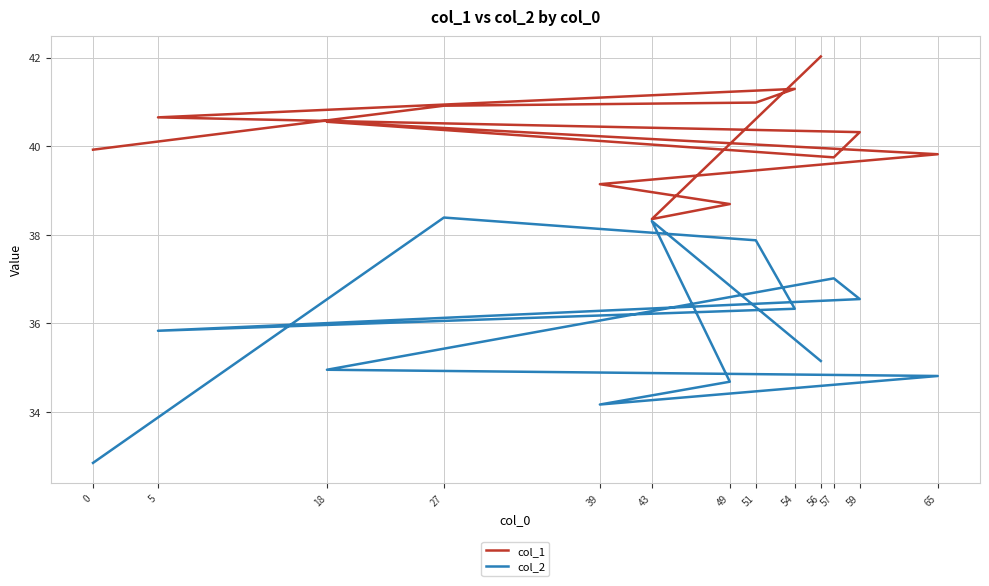

Which series changed the most between 51 and 5?

col_2